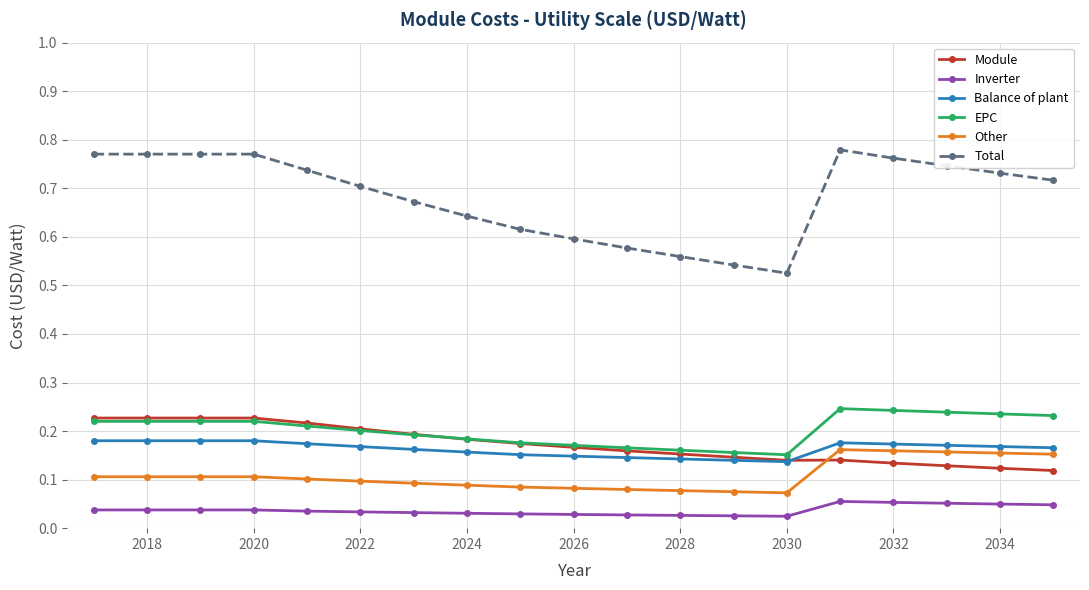

How many Other values are between 0 and 1?

19